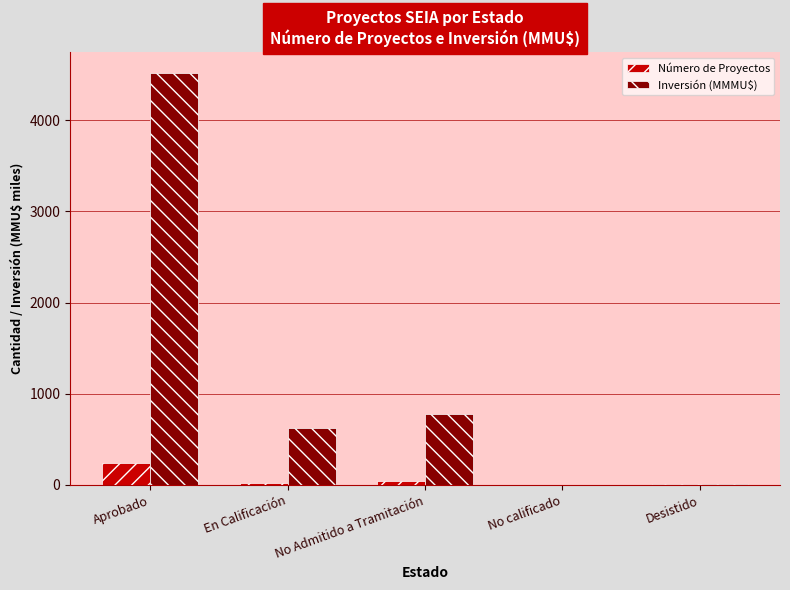

Which series has the largest total across all categories?

Inversión (MMMU$)